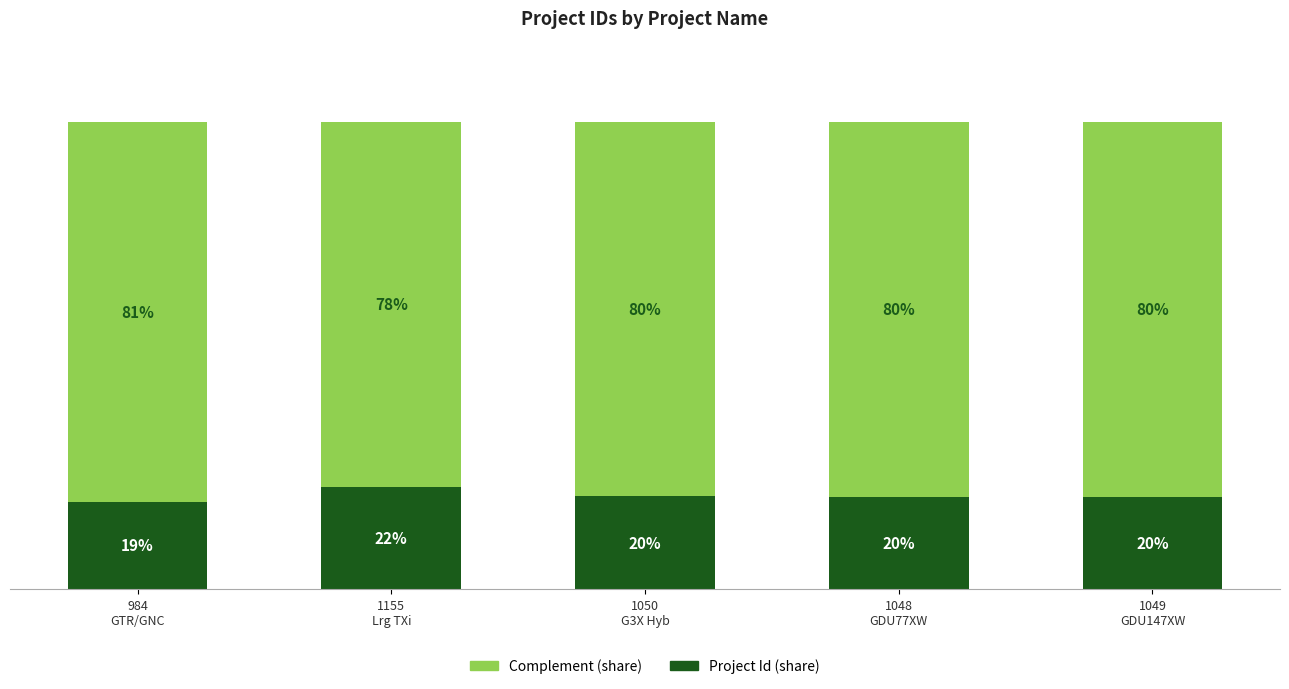

List the series in order of their overall mean, highest first.

Complement (share), Project Id (share)